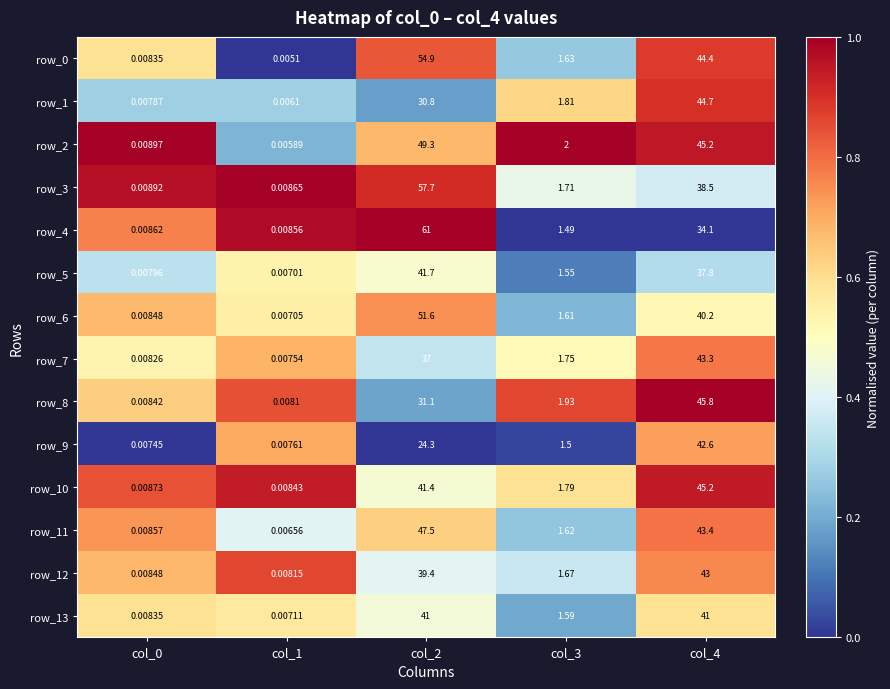

Is the value of row_4 at col_3 greater than the value of row_10 at col_2?

No